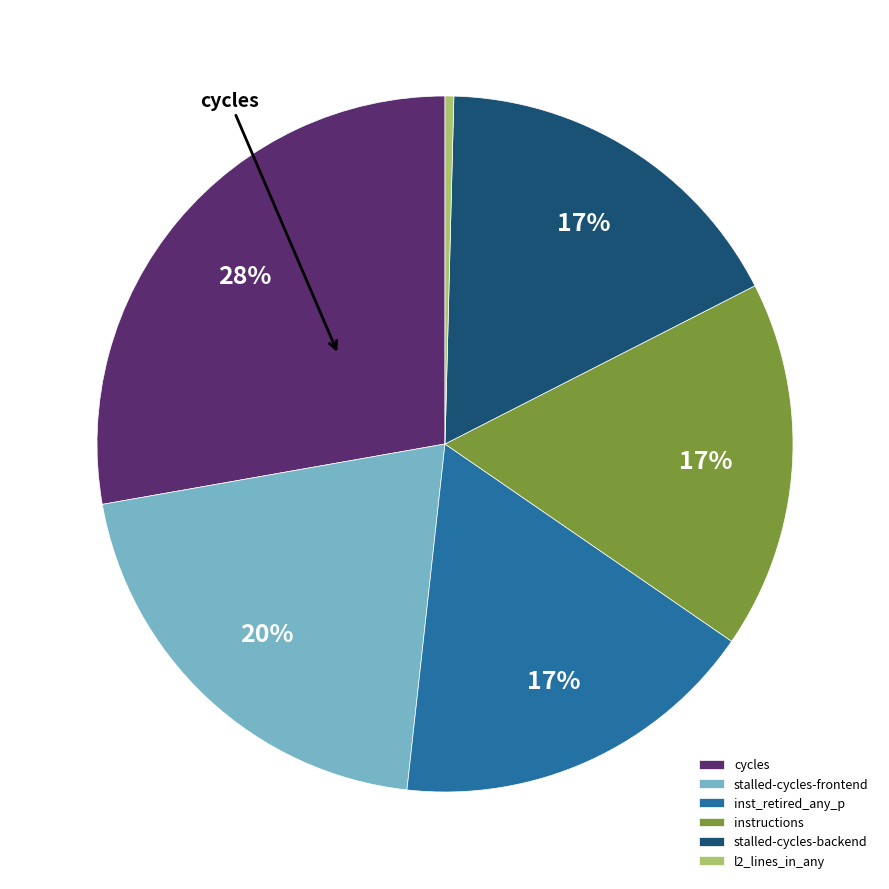

Does stalled-cycles-frontend represent more than half of the total?

No